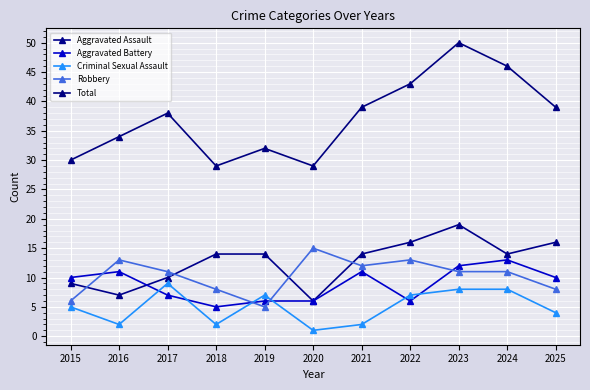

Reading right to left, transcribe all the data shown in this chart.

Aggravated Assault: 2025=16	2024=14	2023=19	2022=16	2021=14	2020=6	2019=14	2018=14	2017=10	2016=7	2015=9
Aggravated Battery: 2025=10	2024=13	2023=12	2022=6	2021=11	2020=6	2019=6	2018=5	2017=7	2016=11	2015=10
Criminal Sexual Assault: 2025=4	2024=8	2023=8	2022=7	2021=2	2020=1	2019=7	2018=2	2017=9	2016=2	2015=5
Robbery: 2025=8	2024=11	2023=11	2022=13	2021=12	2020=15	2019=5	2018=8	2017=11	2016=13	2015=6
Total: 2025=39	2024=46	2023=50	2022=43	2021=39	2020=29	2019=32	2018=29	2017=38	2016=34	2015=30